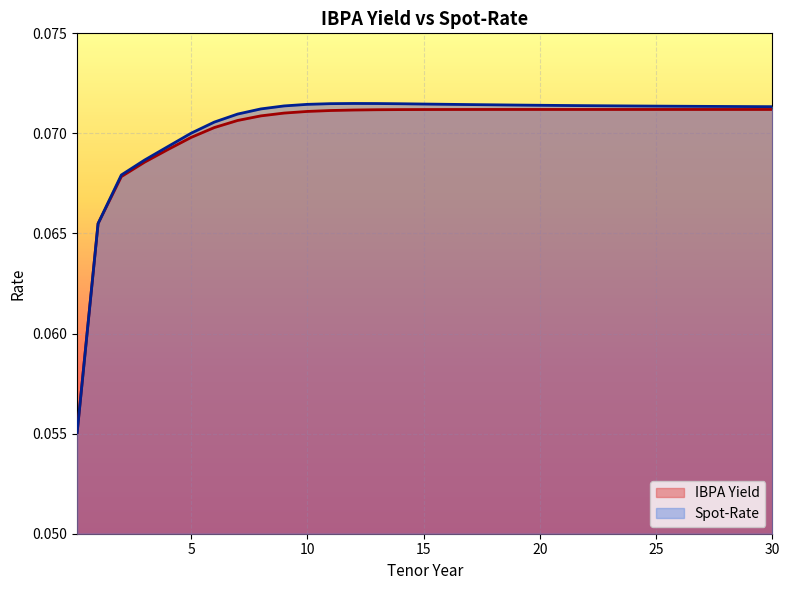

What are all the series names shown in the legend?

IBPA Yield, Spot-Rate